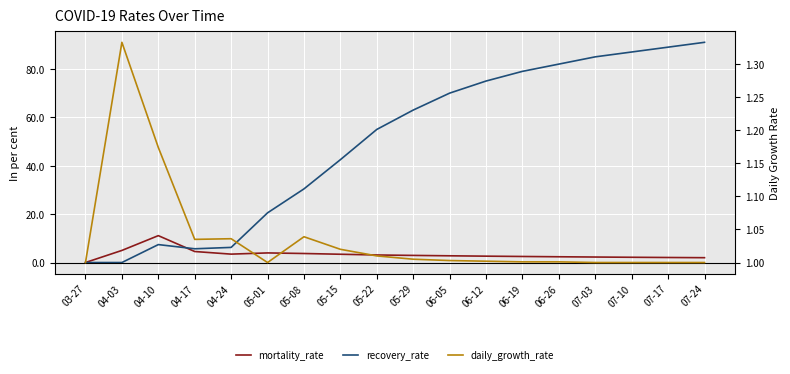

Reading left to right, list all the values displayed in this chart.

mortality_rate: 03-27=0.0	04-03=5.0	04-10=11.1	04-17=4.5	04-24=3.5	05-01=4.0	05-08=3.7	05-15=3.4	05-22=3.1	05-29=2.9	06-05=2.8	06-12=2.6	06-19=2.5	06-26=2.4	07-03=2.3	07-10=2.2	07-17=2.1	07-24=2.0
recovery_rate: 03-27=0.0	04-03=0.0	04-10=7.4	04-17=5.7	04-24=6.2	05-01=20.5	05-08=30.4	05-15=42.5	05-22=55.0	05-29=63.0	06-05=70.0	06-12=75.0	06-19=79.0	06-26=82.0	07-03=85.0	07-10=87.0	07-17=89.0	07-24=91.0
daily_growth_rate: 03-27=1.0	04-03=1.3	04-10=1.2	04-17=1.0	04-24=1.0	05-01=1.0	05-08=1.0	05-15=1.0	05-22=1.0	05-29=1.0	06-05=1.0	06-12=1.0	06-19=1.0	06-26=1.0	07-03=1.0	07-10=1.0	07-17=1.0	07-24=1.0